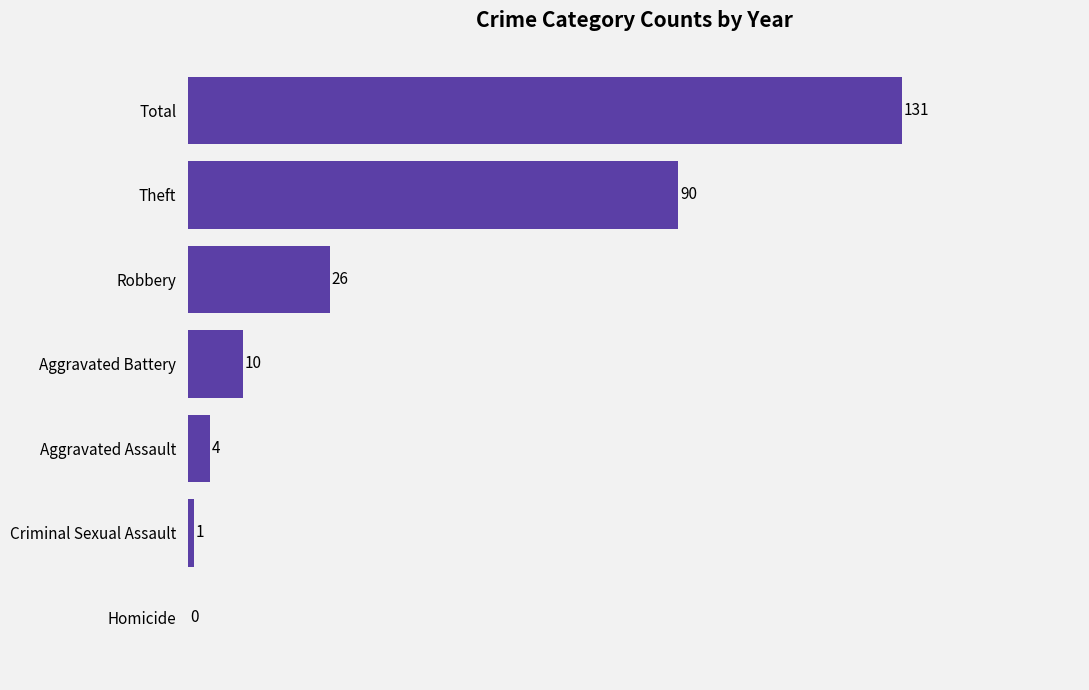

The value at Robbery is 46. True or false?

False